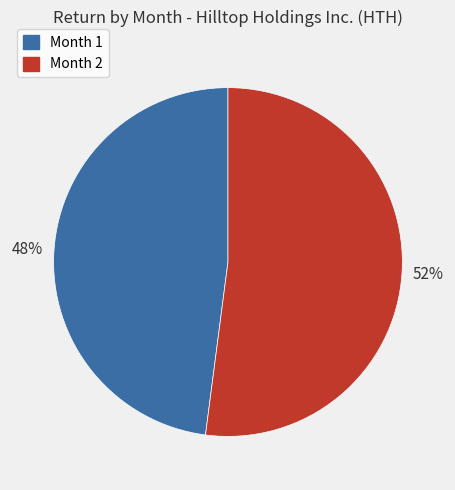

How many segments does this pie chart have?

2